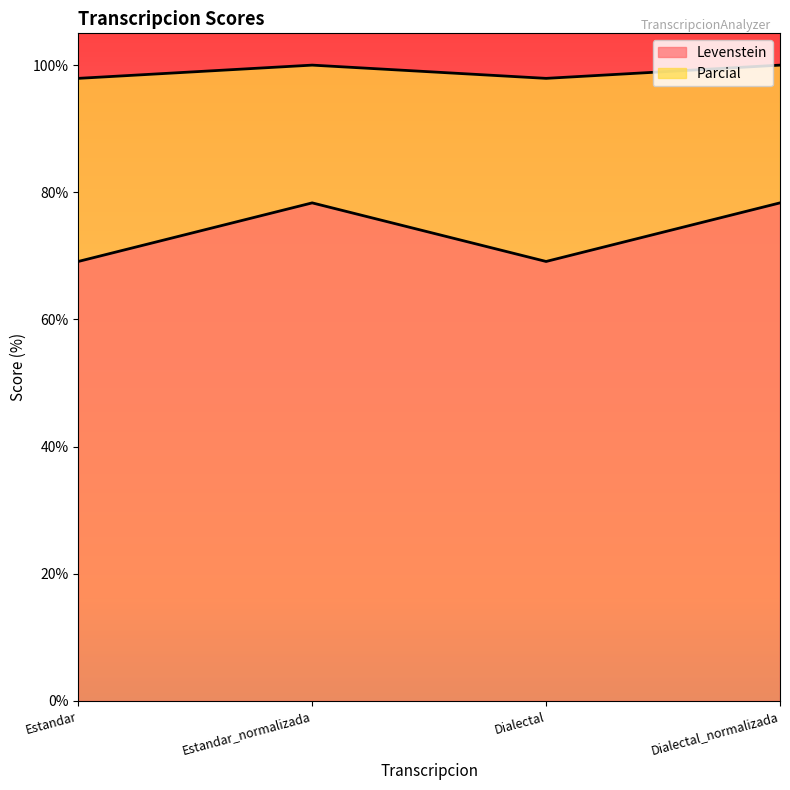

What is the label of the 3rd point from the right?

Estandar_normalizada